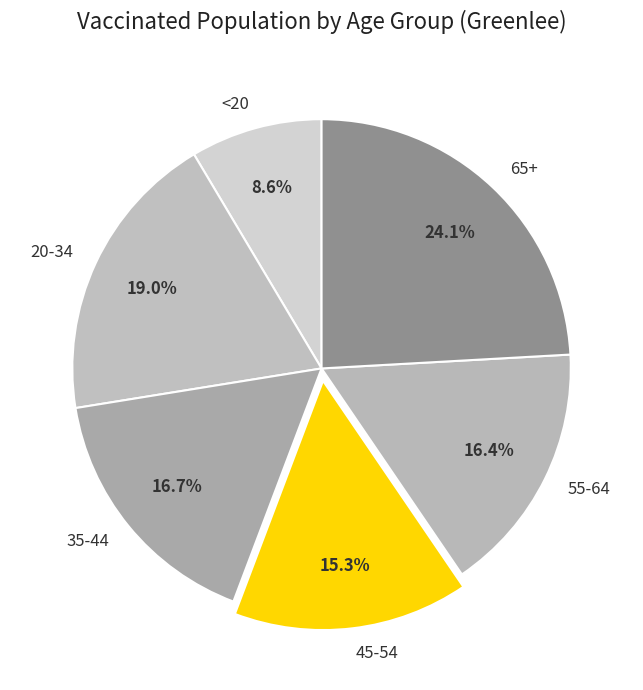

To the nearest percent, what is the difference between the 65+ and 45-54 slice percentages?

9%